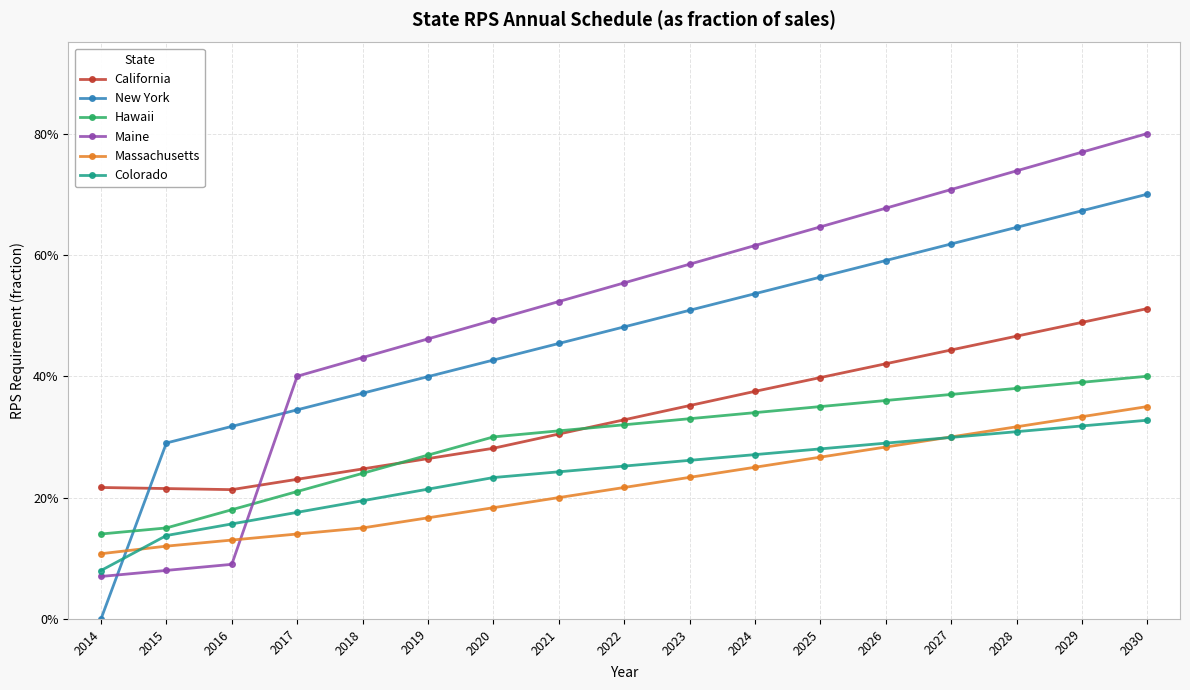

What is the value of the Hawaii point at the 4th from the left?

0.2